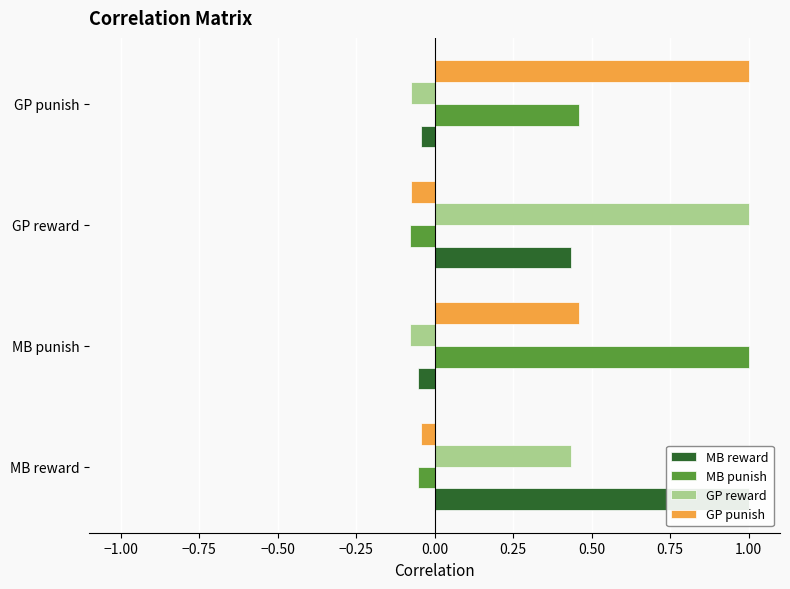

Rank the series by their maximum value, from lowest to highest.

MB reward, MB punish, GP reward, GP punish